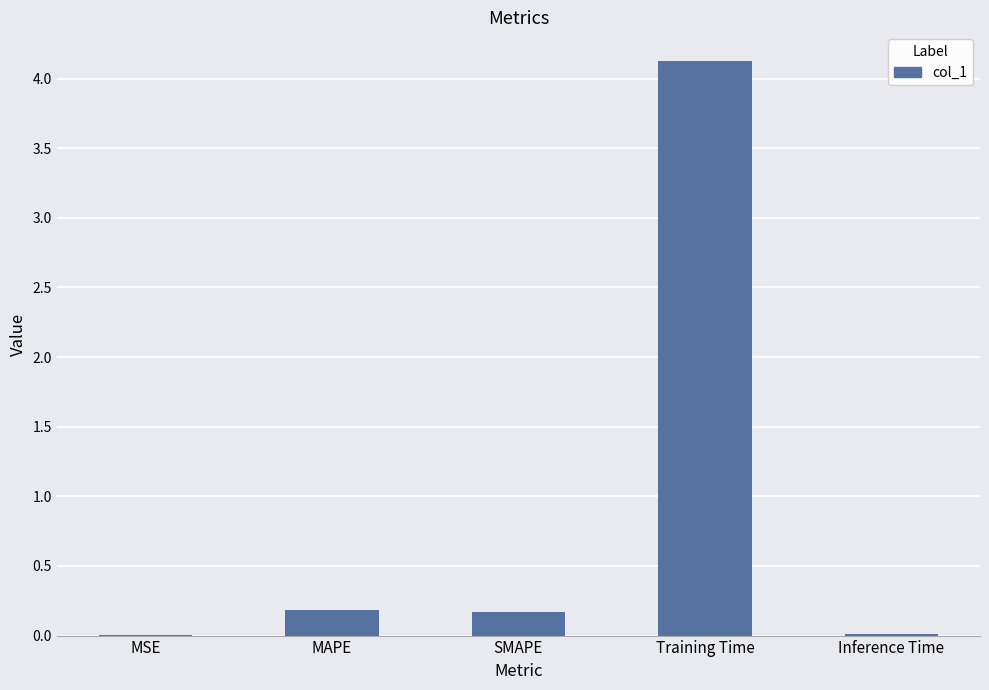

Which label corresponds to the largest value in the chart?

Training Time